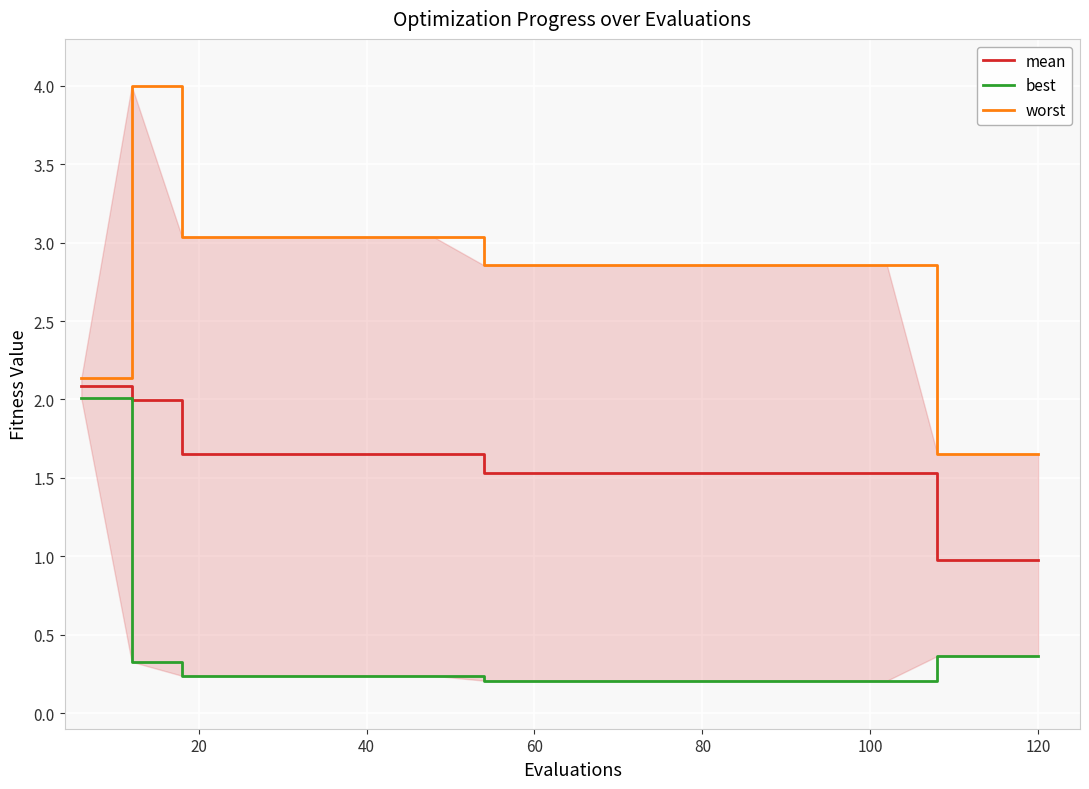

True or false: best has more than 1 interior local peaks.

False